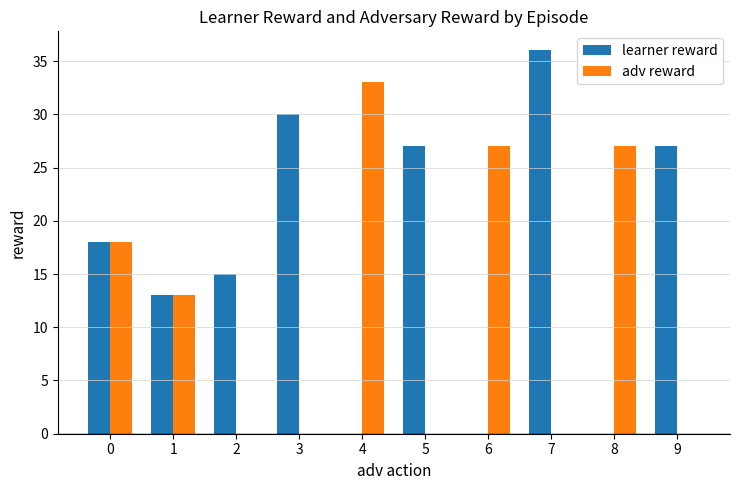

Reading left to right, what are all the values shown in this chart?

learner reward: 18	13	15	30	0	27	0	36	0	27
adv reward: 18	13	0	0	33	0	27	0	27	0